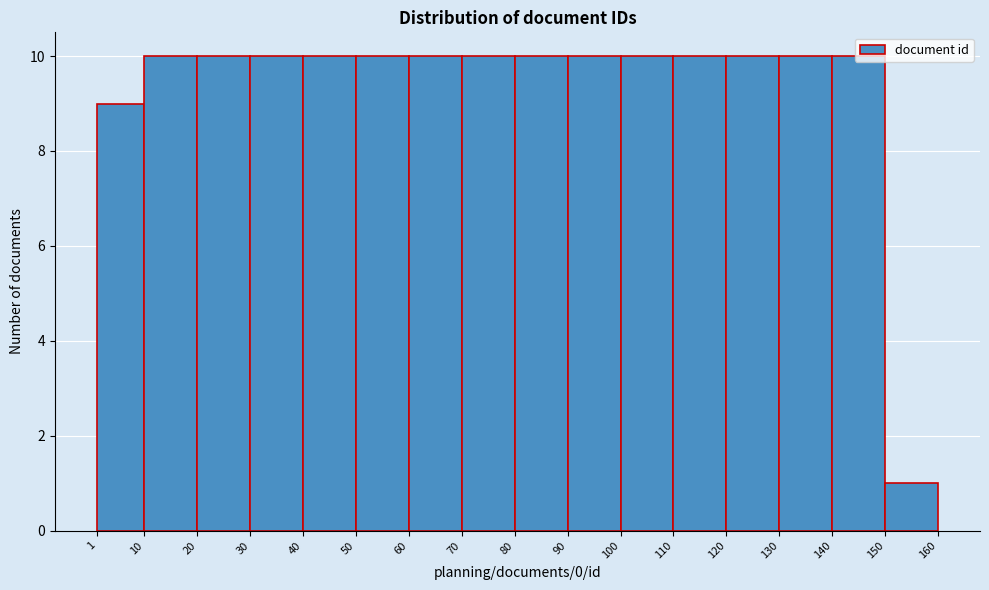

Reading left to right, list every bar in this chart as the range it spans on the x-axis followed by its height. The values are not printed on the chart, so give them approximately, as read against the axis.

1 to 10: 9
10 to 20: 10
20 to 30: 10
30 to 40: 10
40 to 50: 10
50 to 60: 10
60 to 70: 10
70 to 80: 10
80 to 90: 10
90 to 100: 10
100 to 110: 10
110 to 120: 10
120 to 130: 10
130 to 140: 10
140 to 150: 10
150 to 160: 1